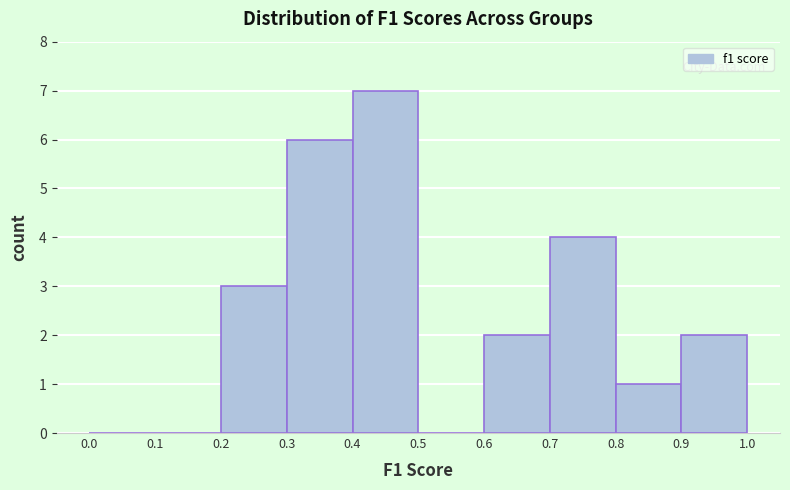

Reading left to right, list every bar in this chart as the range it spans on the x-axis followed by its height. The values are not printed on the chart, so give them approximately, as read against the axis.

0.0 to 0.1: 0
0.1 to 0.2: 0
0.2 to 0.3: 3
0.3 to 0.4: 6
0.4 to 0.5: 7
0.5 to 0.6: 0
0.6 to 0.7: 2
0.7 to 0.8: 4
0.8 to 0.9: 1
0.9 to 1.0: 2